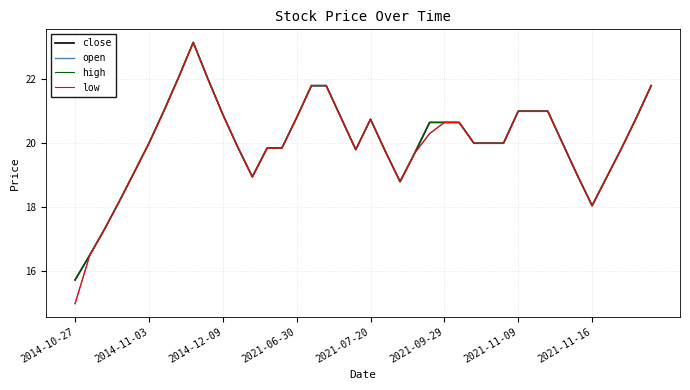

Is this an area chart (filled region under the line)?

No